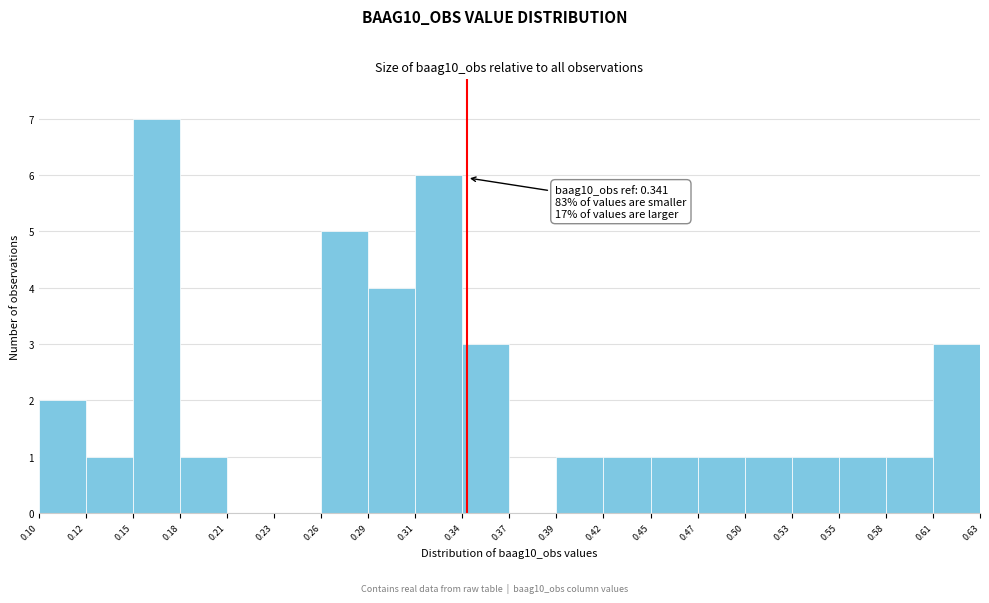

Over which range of the x-axis is the bar tallest?

0.15 to 0.18